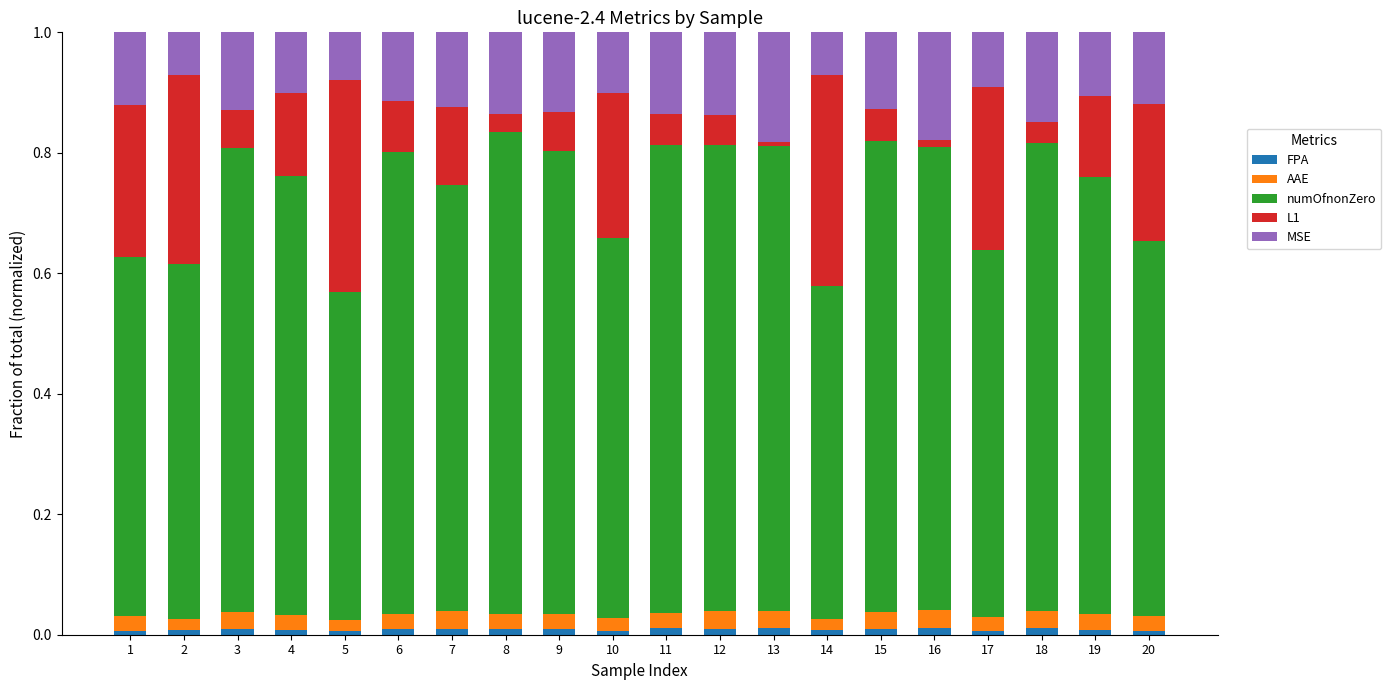

How many categories are shown in the chart?

20